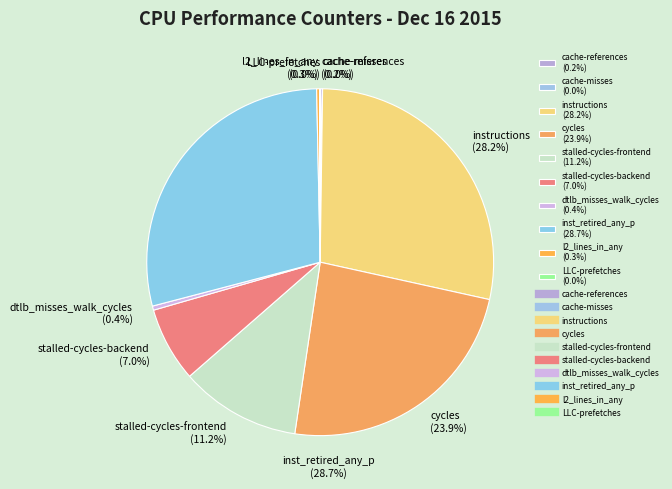

To the nearest percent, what is the difference between the largest and smallest slice percentages?

29%